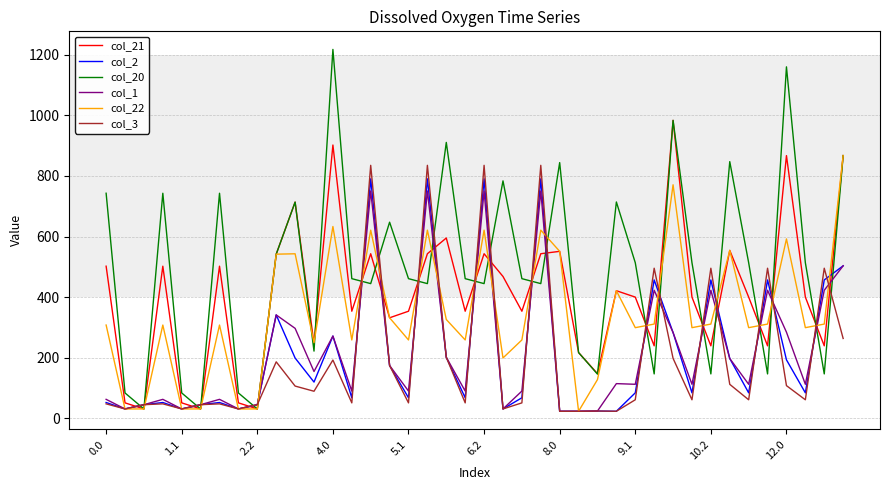

Which series has the largest total across all categories?

col_20